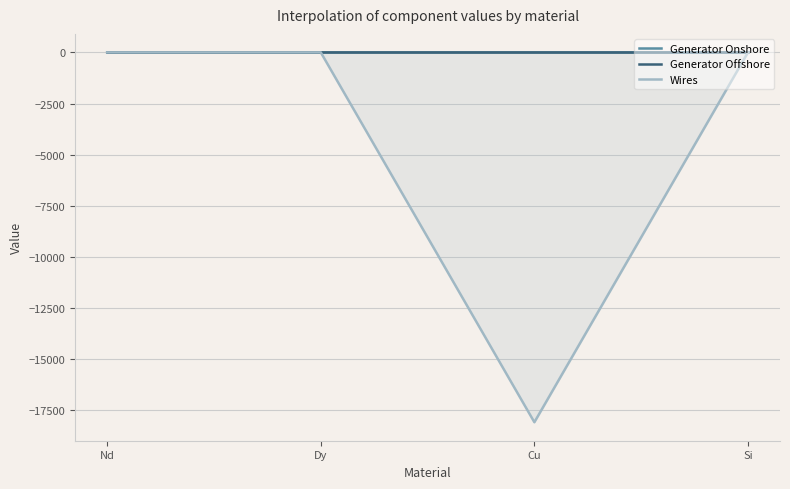

List the labels in order of Wires value, largest first.

Nd, Dy, Si, Cu